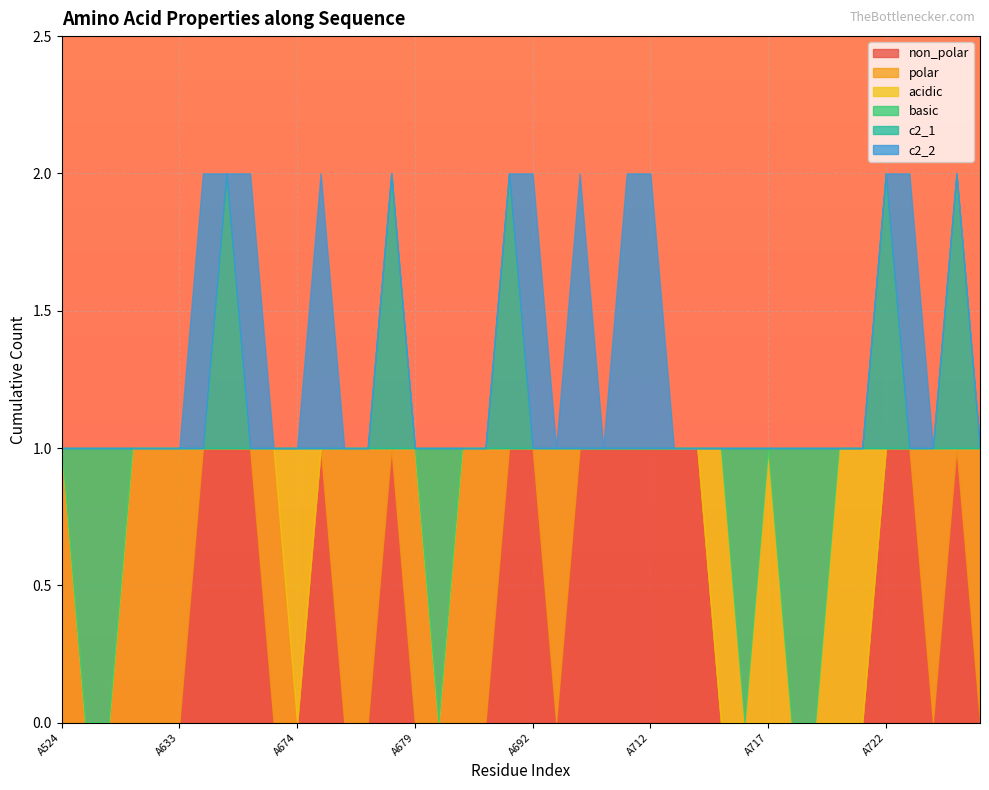

What are all the series names shown in the legend?

non_polar, polar, acidic, basic, c2_1, c2_2